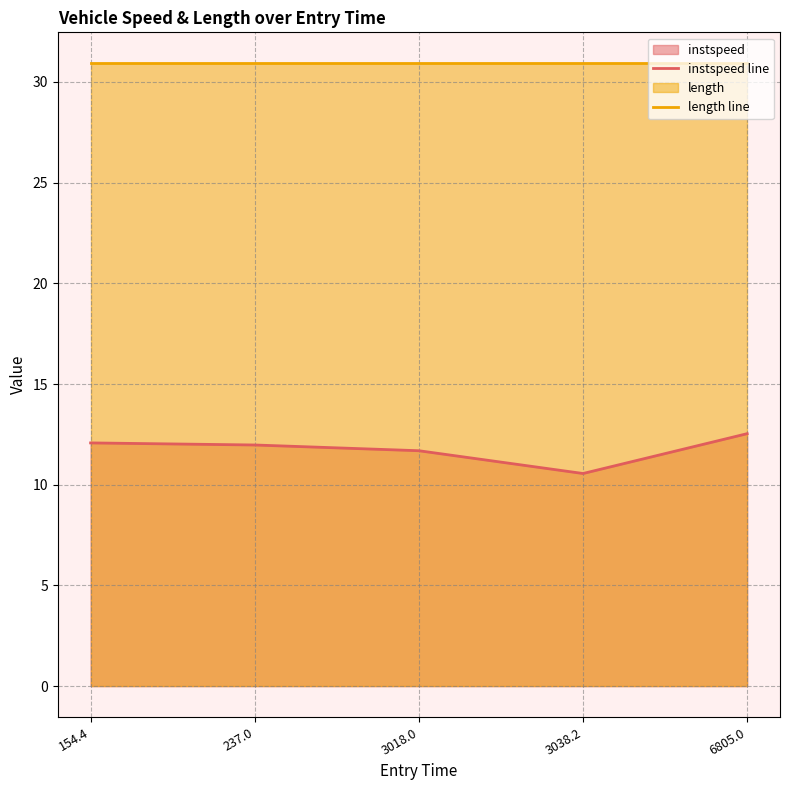

What position from the right is 154.4?

5